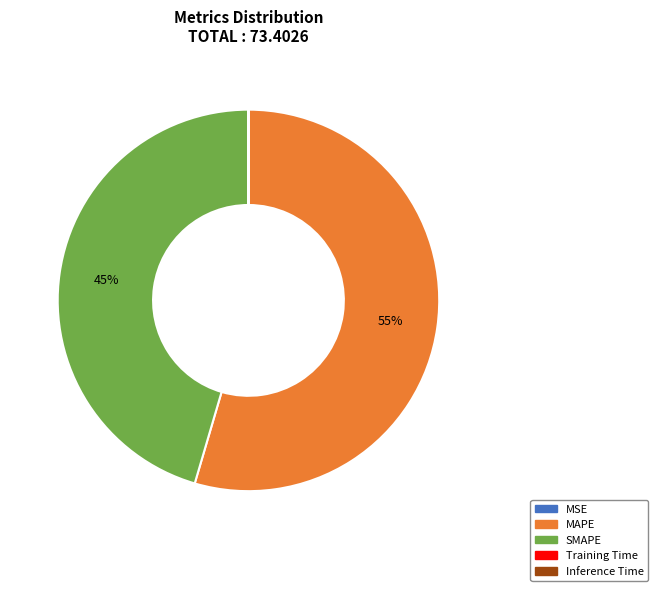

Which slice is the largest?

MAPE